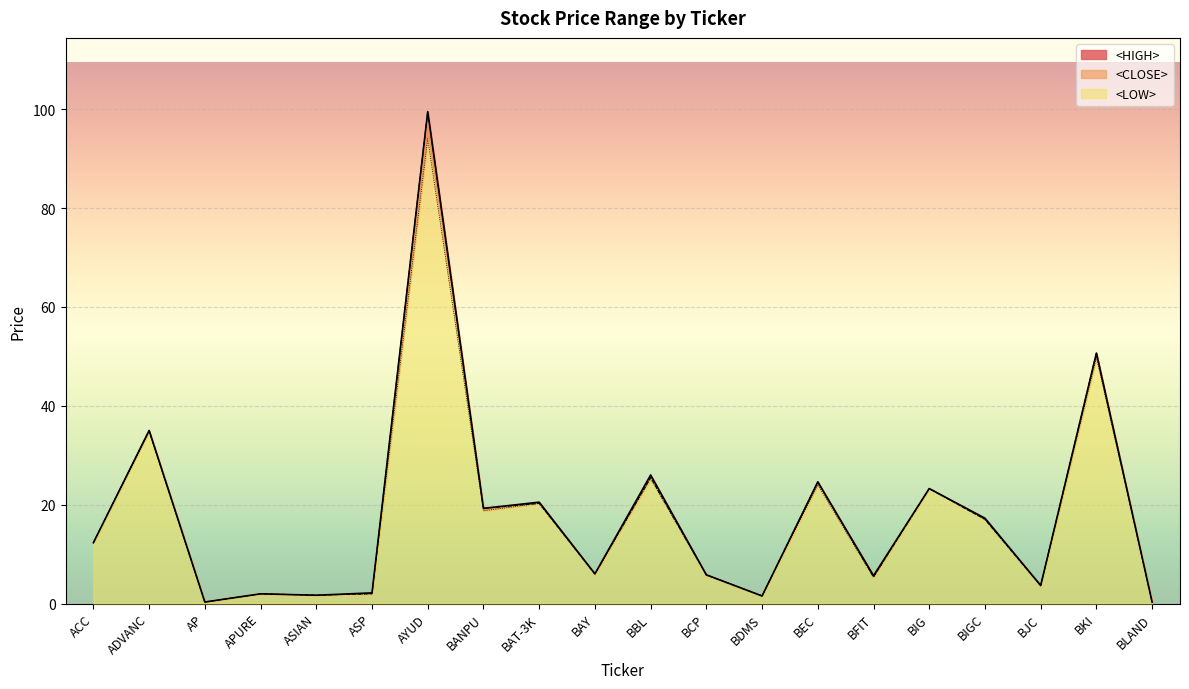

Read the <CLOSE> value at BKI.

50.7